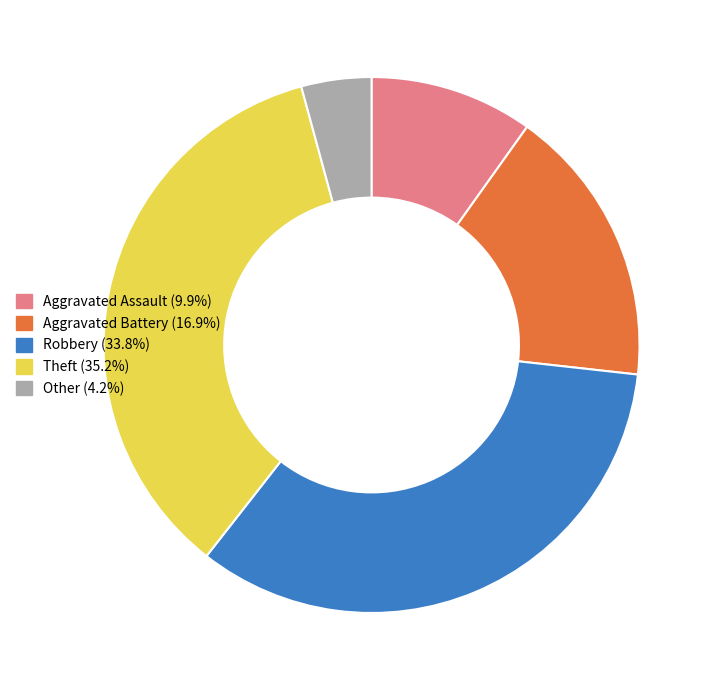

Is there any slice that represents more than half of the pie?

No